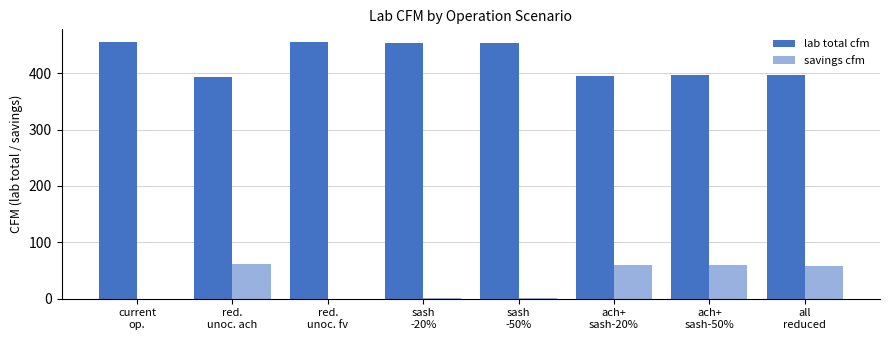

How many categories are shown in the chart?

8